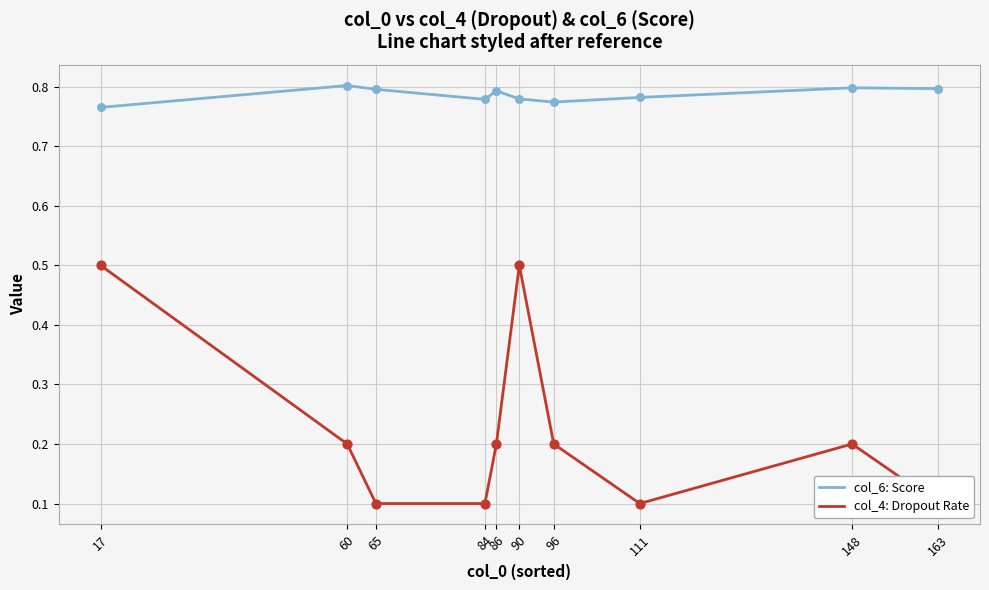

What are all the series names shown in the legend?

col_6: Score, col_4: Dropout Rate